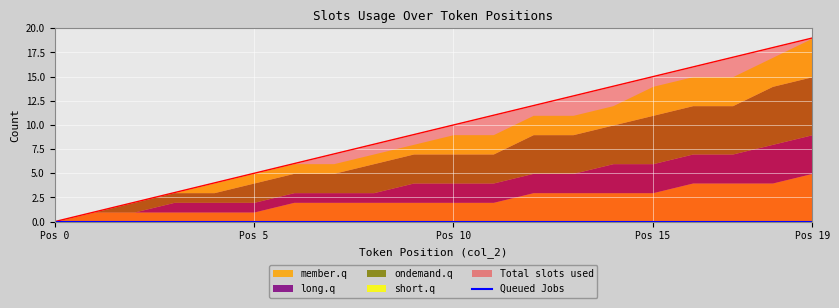

Does the chart display data point markers on the line(s)?

No